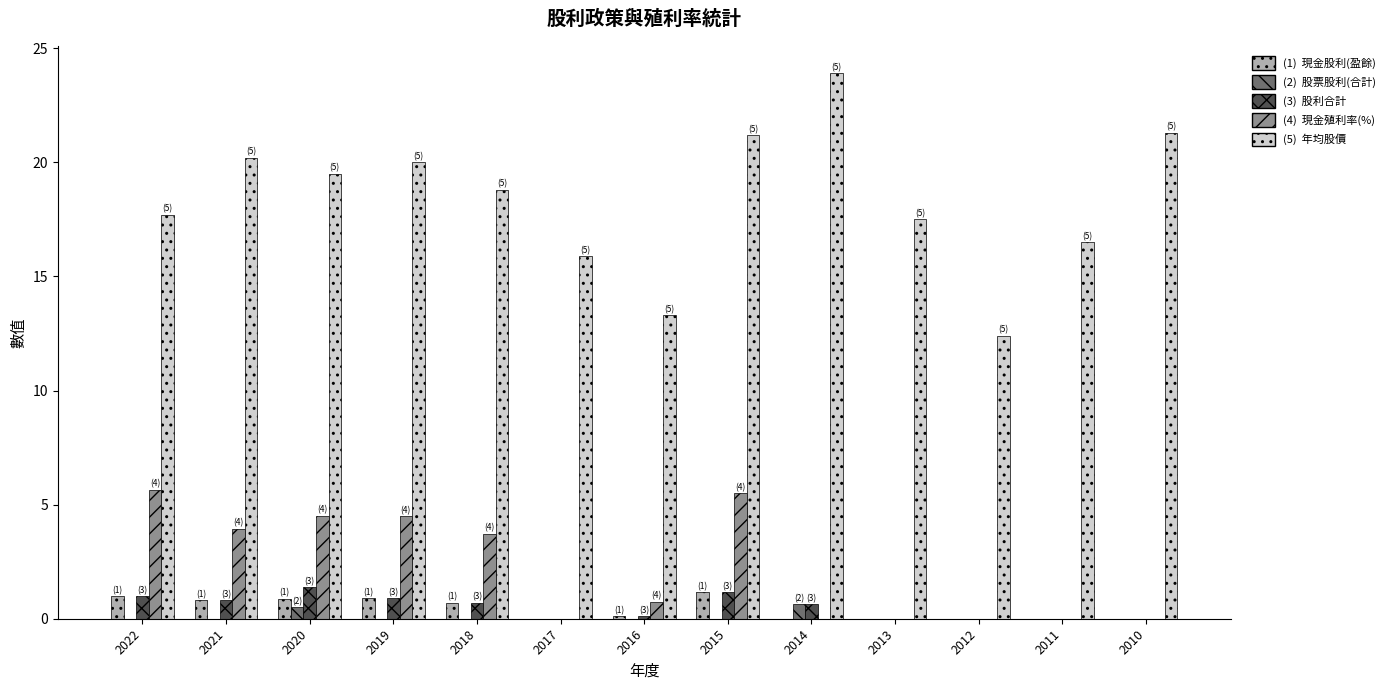

What is the total value across all series at 2014?

25.2